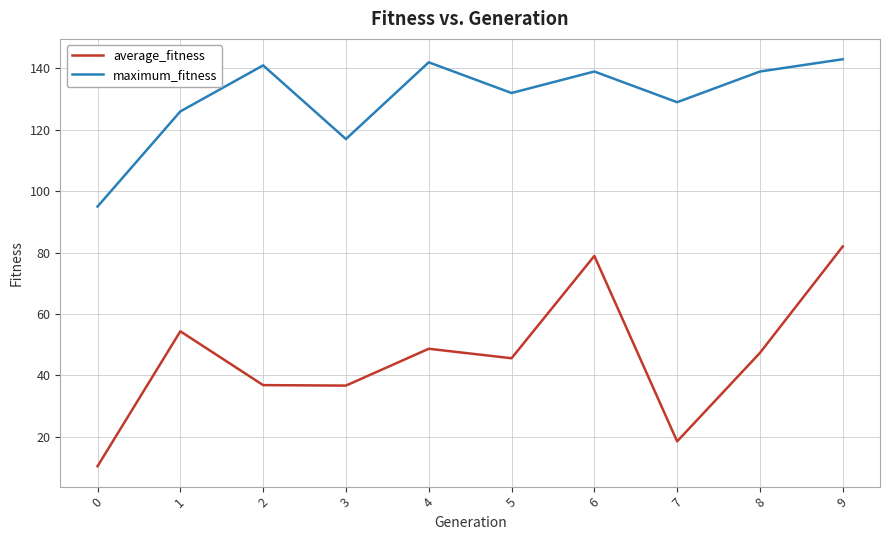

At how many categories does at least one series exceed 77?

10